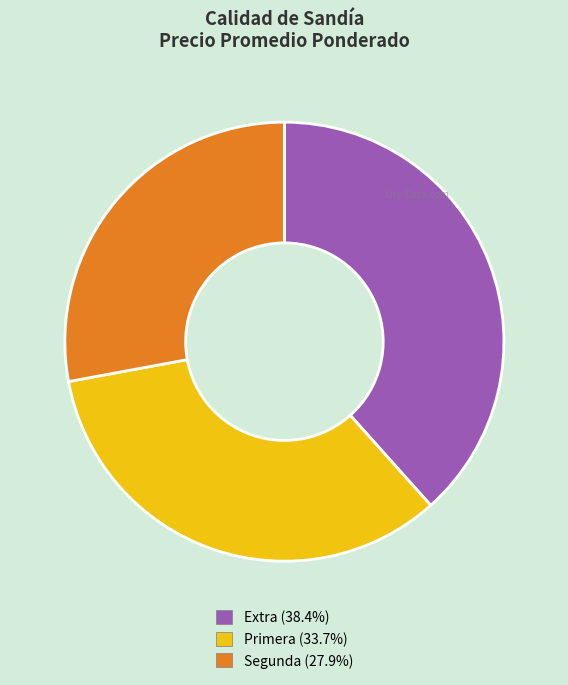

How many segments does this pie chart have?

3